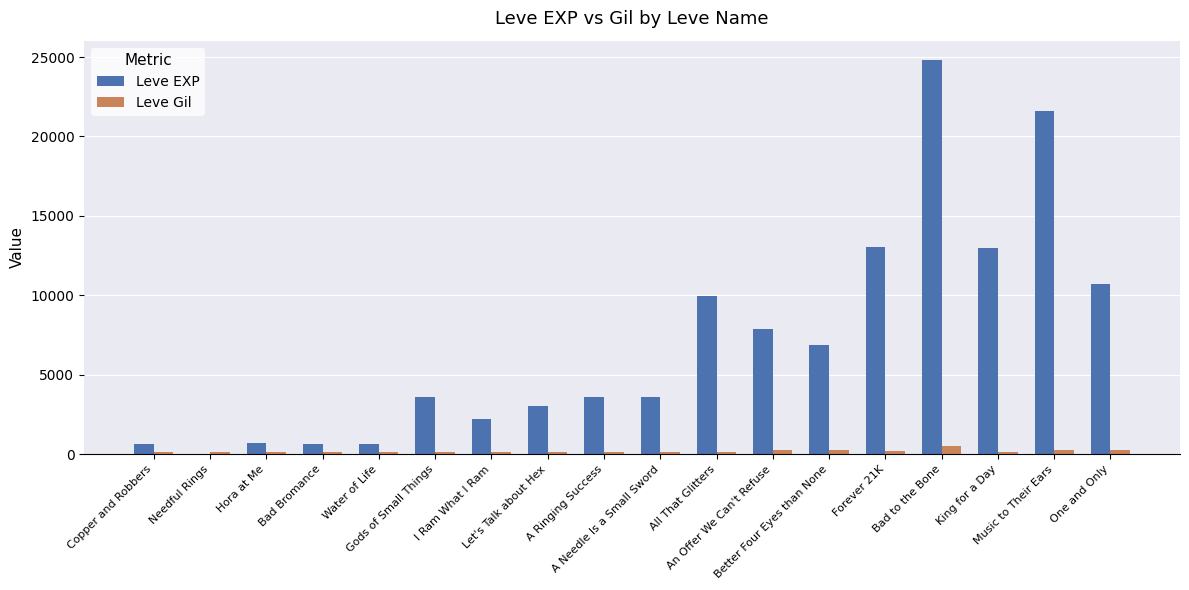

True or false: Leve EXP has a value of 630 at Water of Life.

True